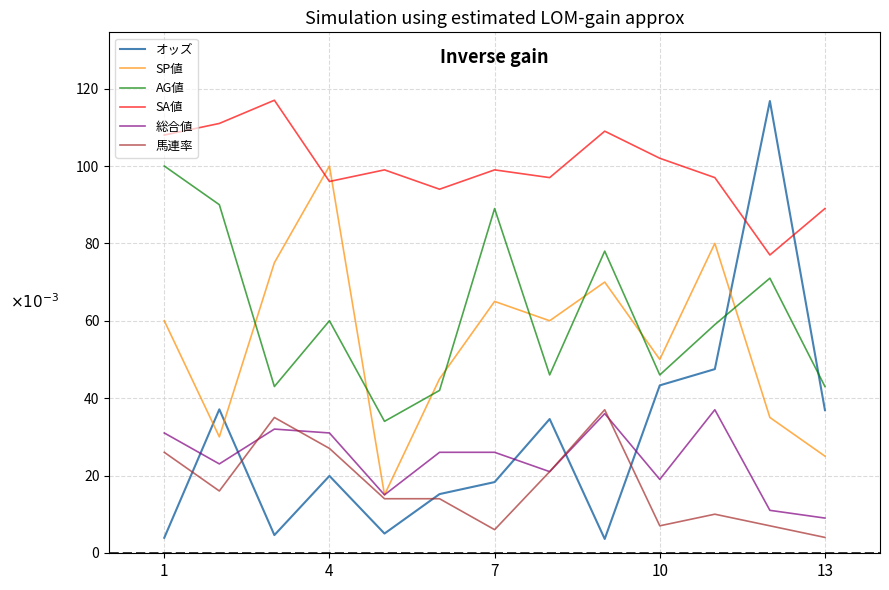

True or false: 総合値 and SA値 cross at least once.

False